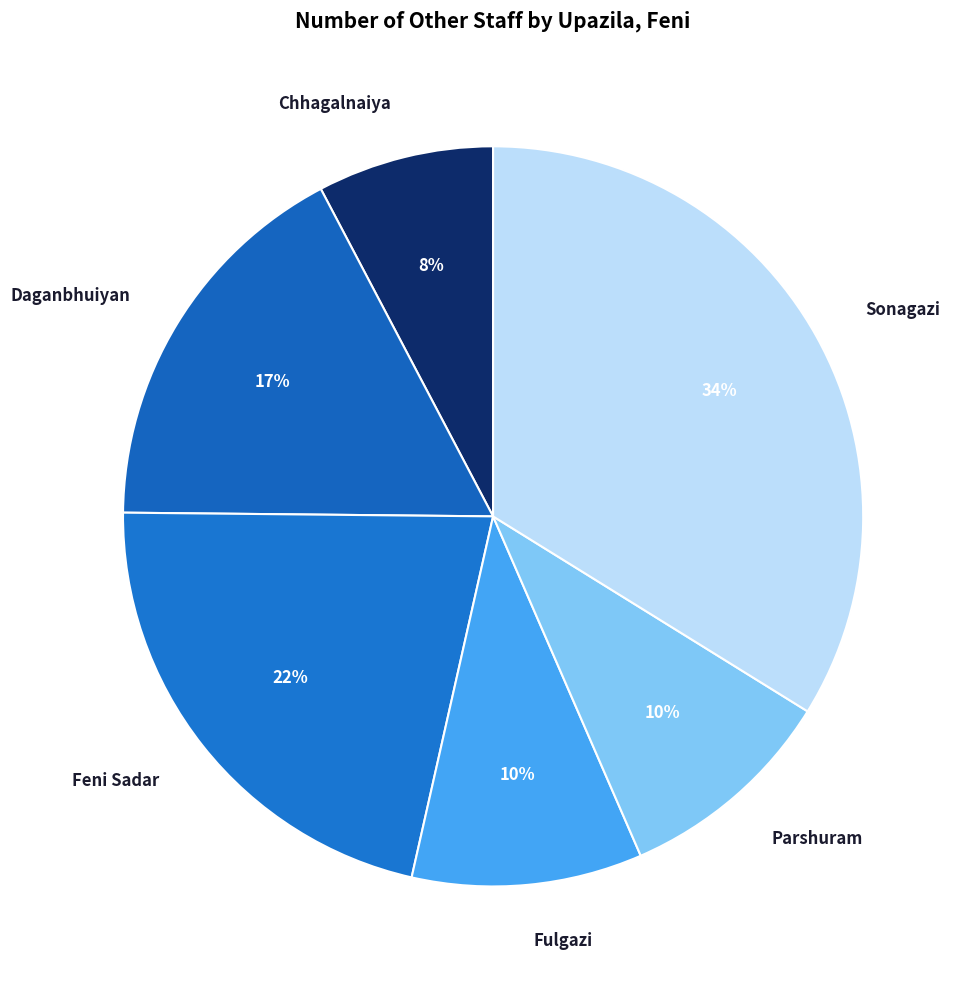

Combined, do Fulgazi and Chhagalnaiya account for over 50%?

No